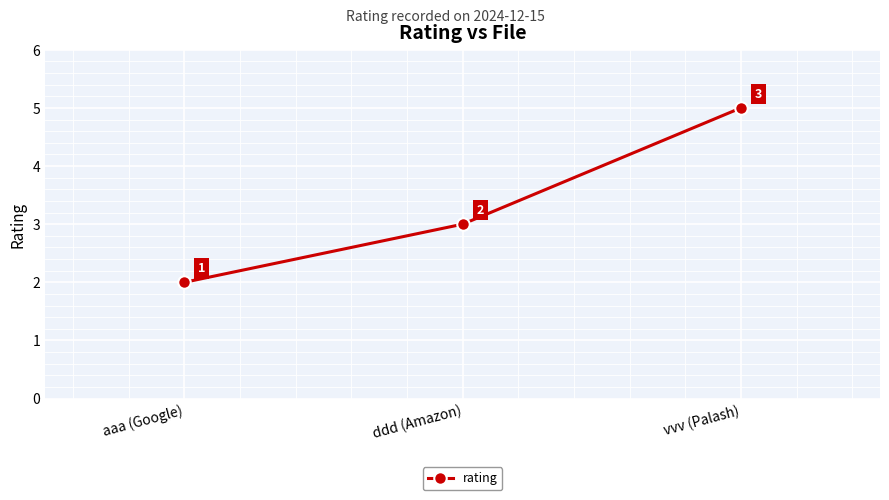

Count the values in the range 2 to 5.

3